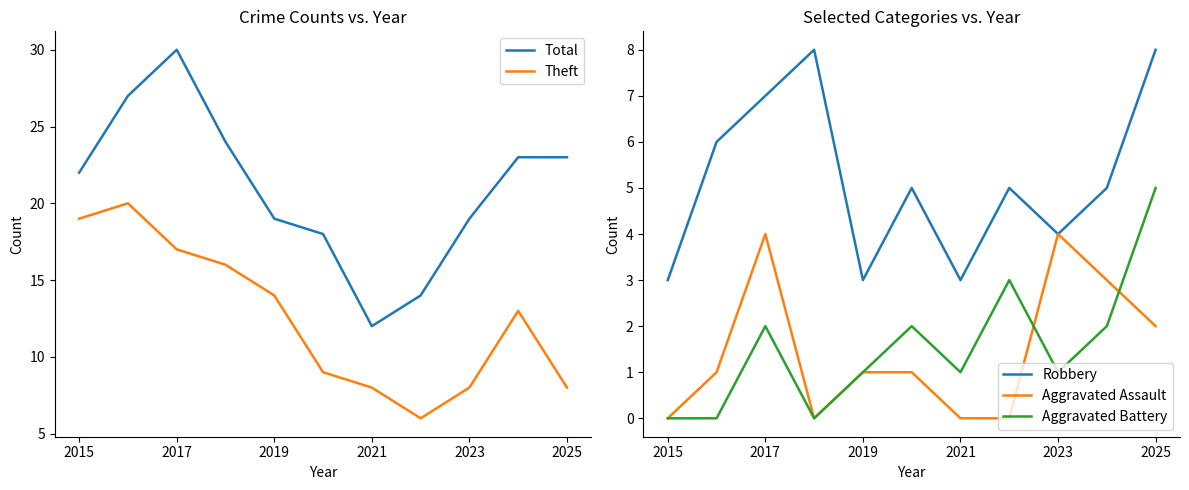

Where is Total nearest to the value 21?

2015